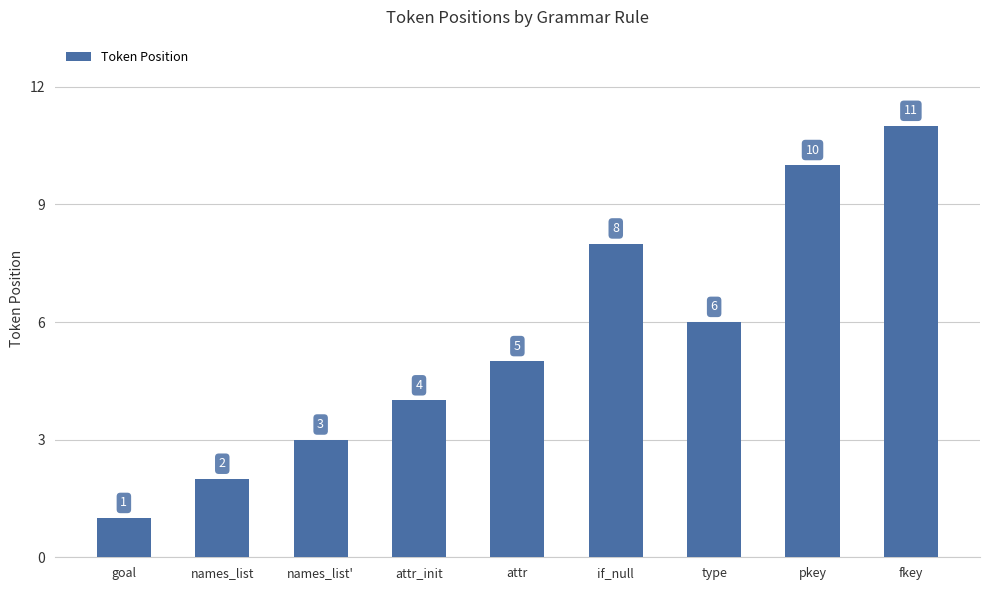

Reading left to right, list all the values displayed in this chart.

1	2	3	4	5	8	6	10	11